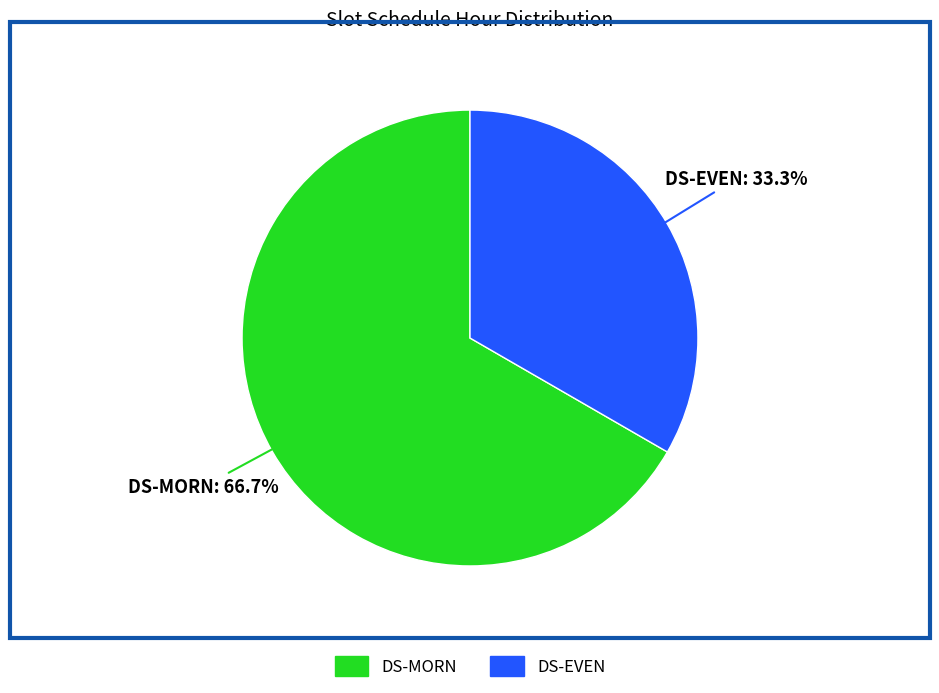

What percentage is the DS-EVEN slice, to the nearest percent?

33%